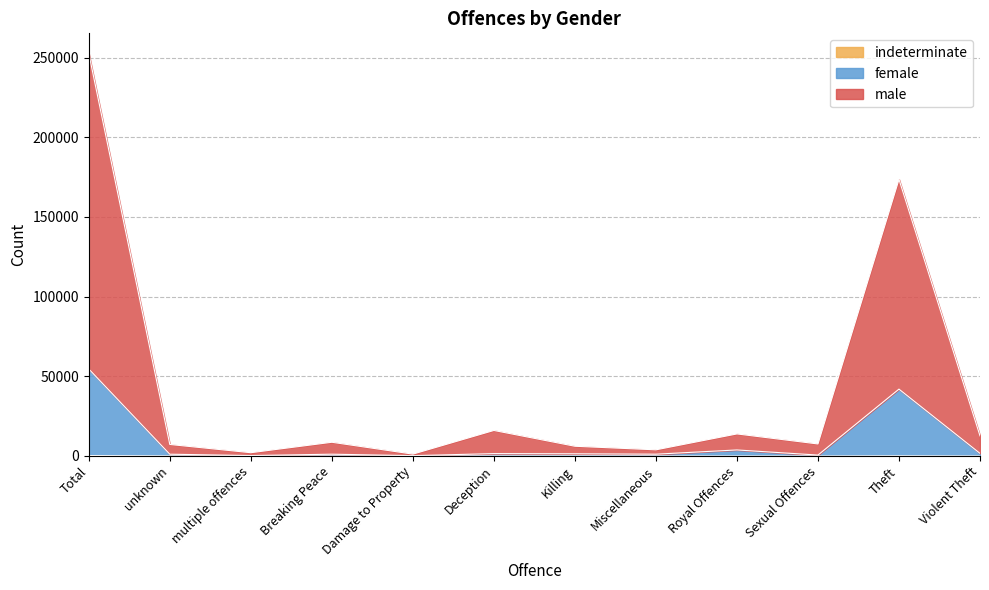

Does the chart have visible grid lines?

Yes